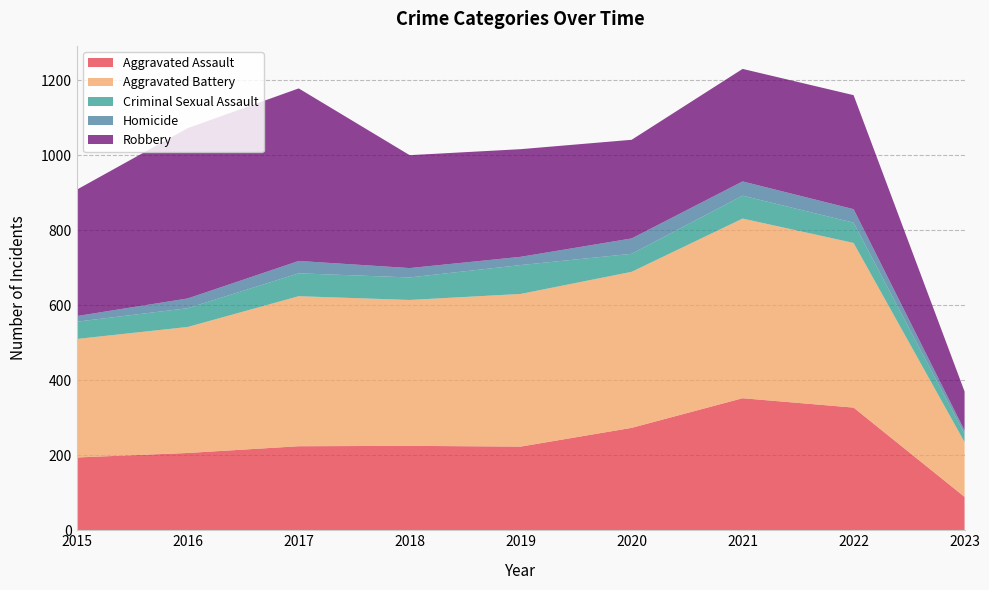

Reading left to right, list all the values displayed in this chart.

Aggravated Assault: 2015=194	2016=206	2017=224	2018=225	2019=223	2020=273	2021=352	2022=327	2023=89
Aggravated Battery: 2015=316	2016=336	2017=400	2018=389	2019=407	2020=416	2021=479	2022=439	2023=146
Criminal Sexual Assault: 2015=46	2016=50	2017=61	2018=60	2019=77	2020=48	2021=61	2022=54	2023=22
Homicide: 2015=15	2016=26	2017=33	2018=25	2019=22	2020=41	2021=38	2022=36	2023=9
Robbery: 2015=337	2016=454	2017=460	2018=301	2019=287	2020=263	2021=300	2022=304	2023=104